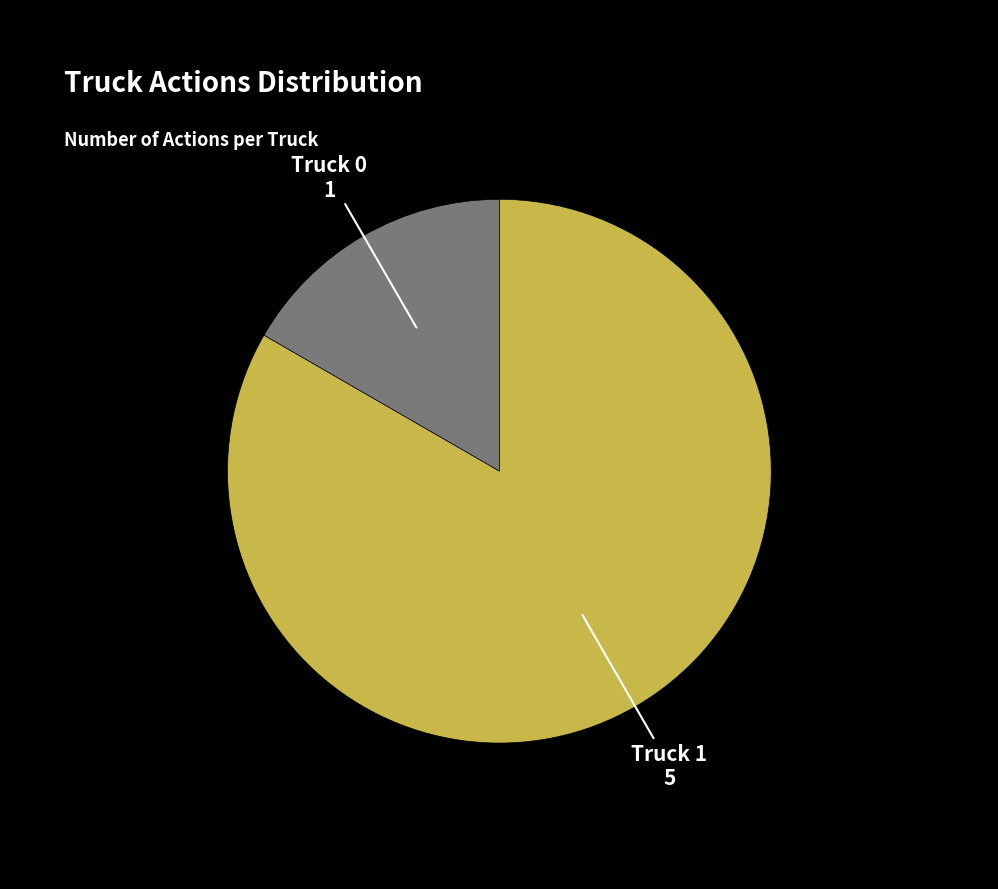

Is there a majority slice in this chart?

Yes